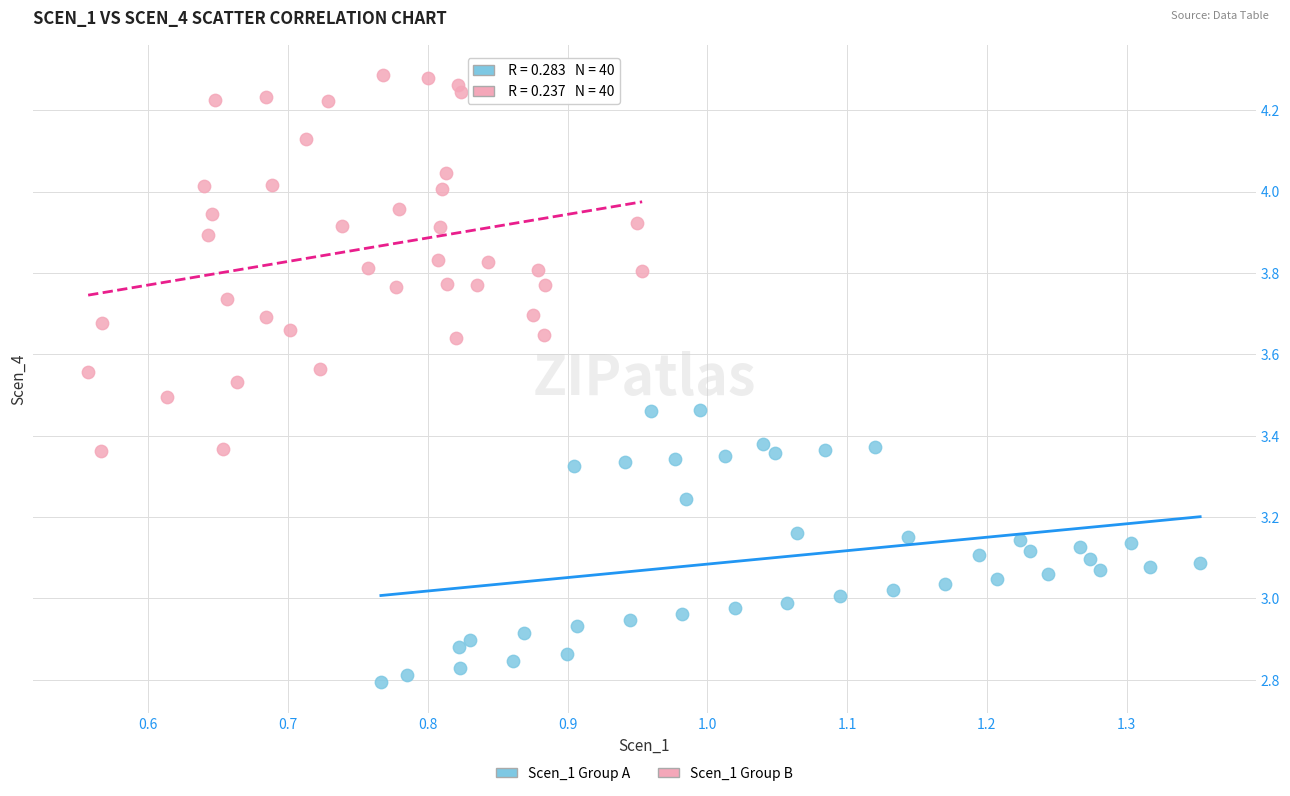

Which series contains the lowest Y value?

Scen_1 Group A